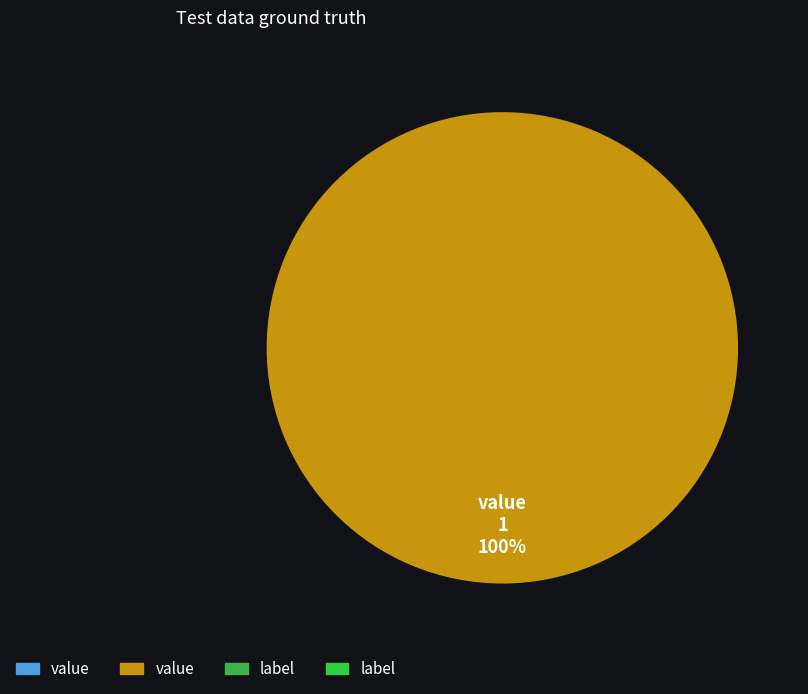

Is there any slice that represents more than half of the pie?

Yes